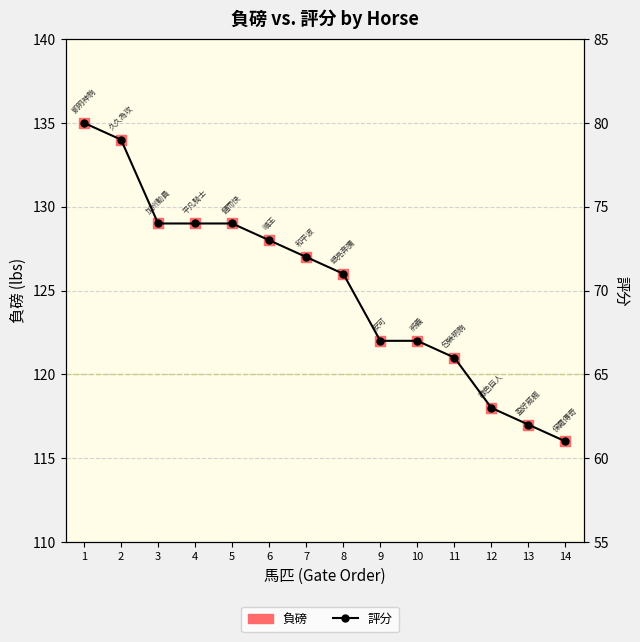

Which series has the largest total across all categories?

負磅